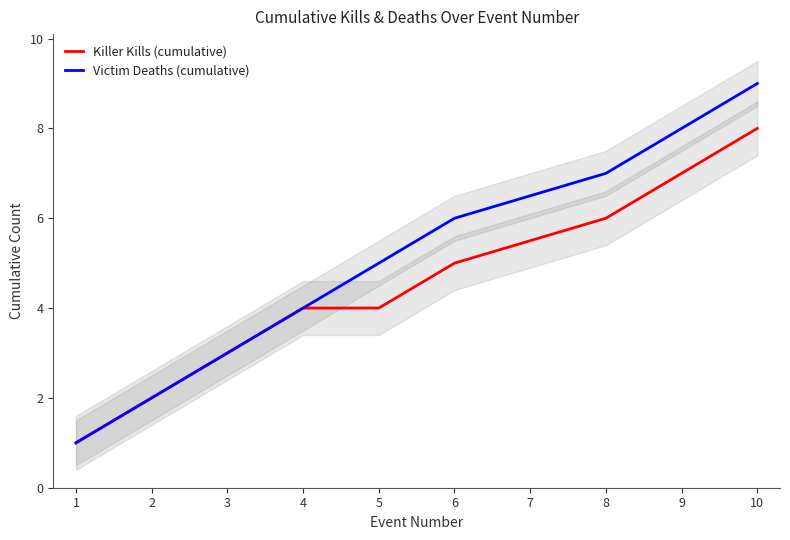

Which category has the highest value in the Killer Kills (cumulative) series?

10